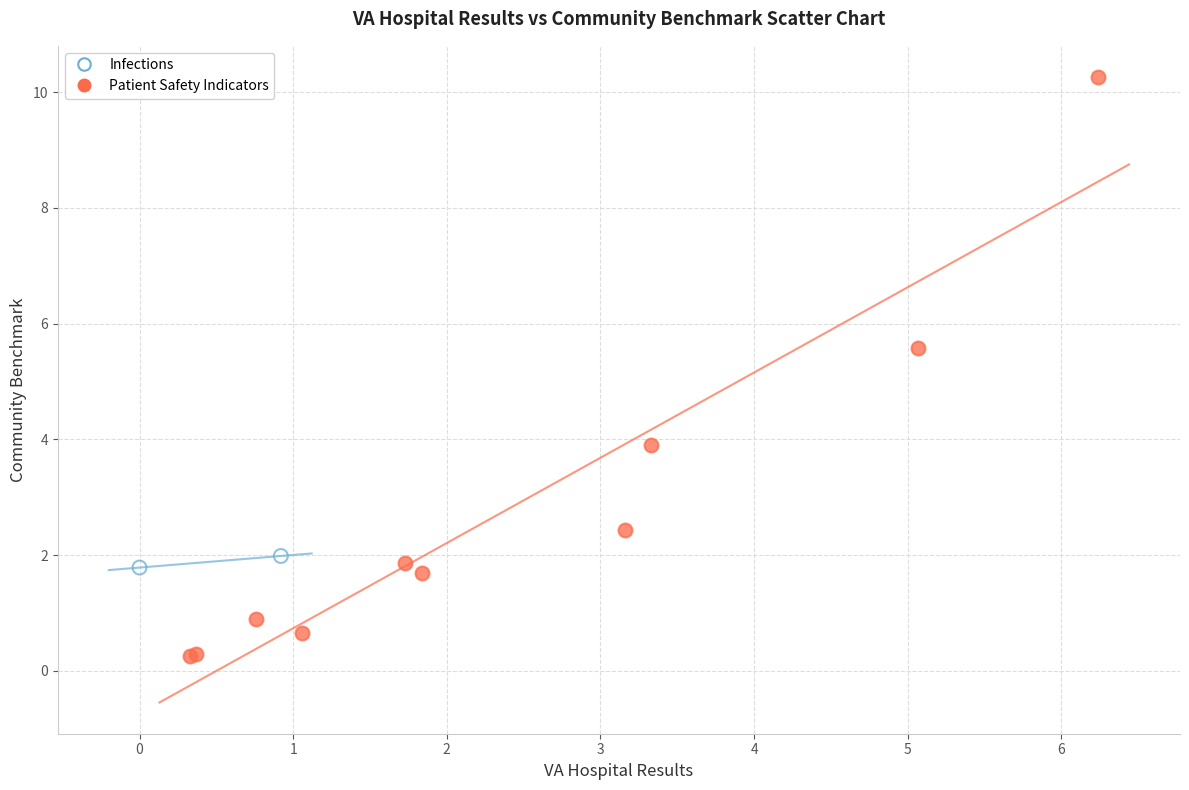

What are all the series names shown in the legend?

Infections, Patient Safety Indicators